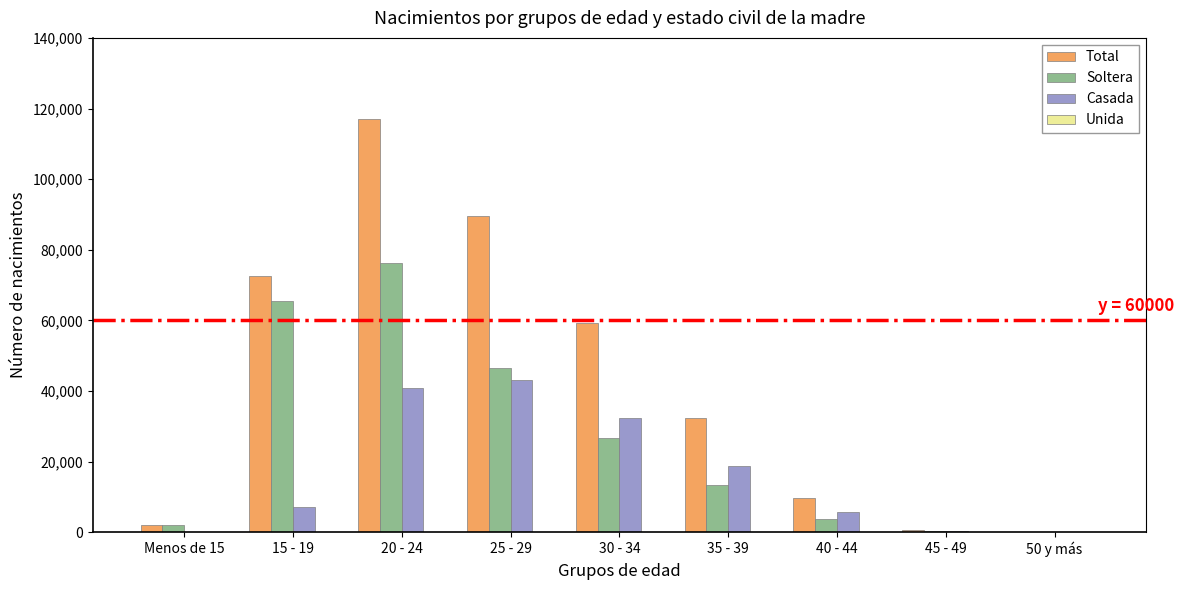

Which series has the largest total across all categories?

Total